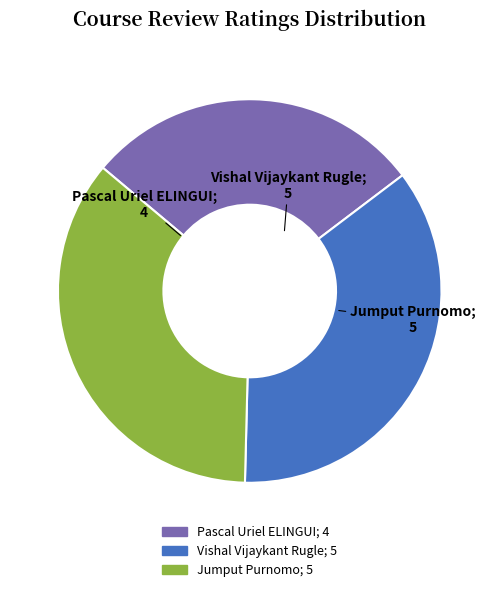

True or false: Pascal Uriel ELINGUI accounts for 37% of the total.

False